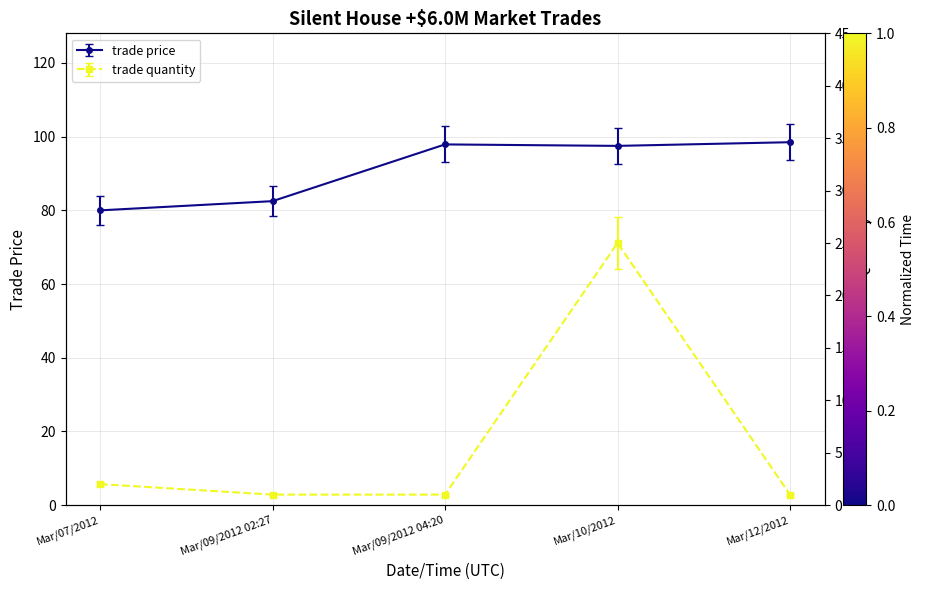

At how many categories does at least one series exceed 15?

5